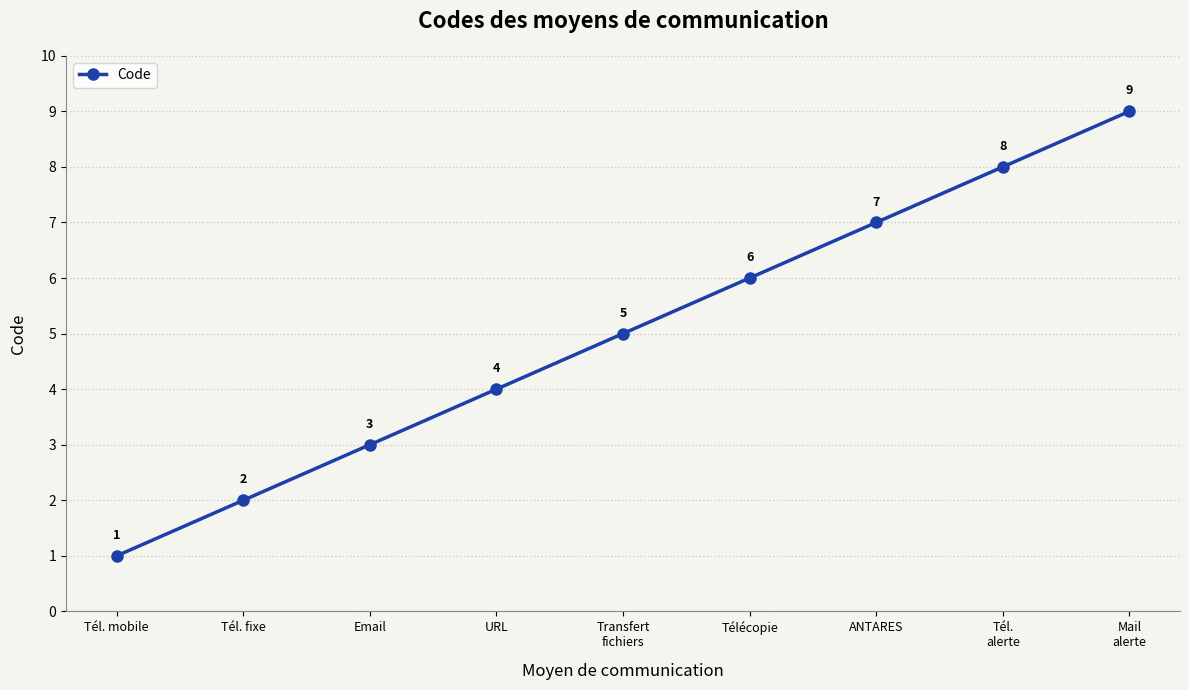

Is it true that the value at URL is 7?

False